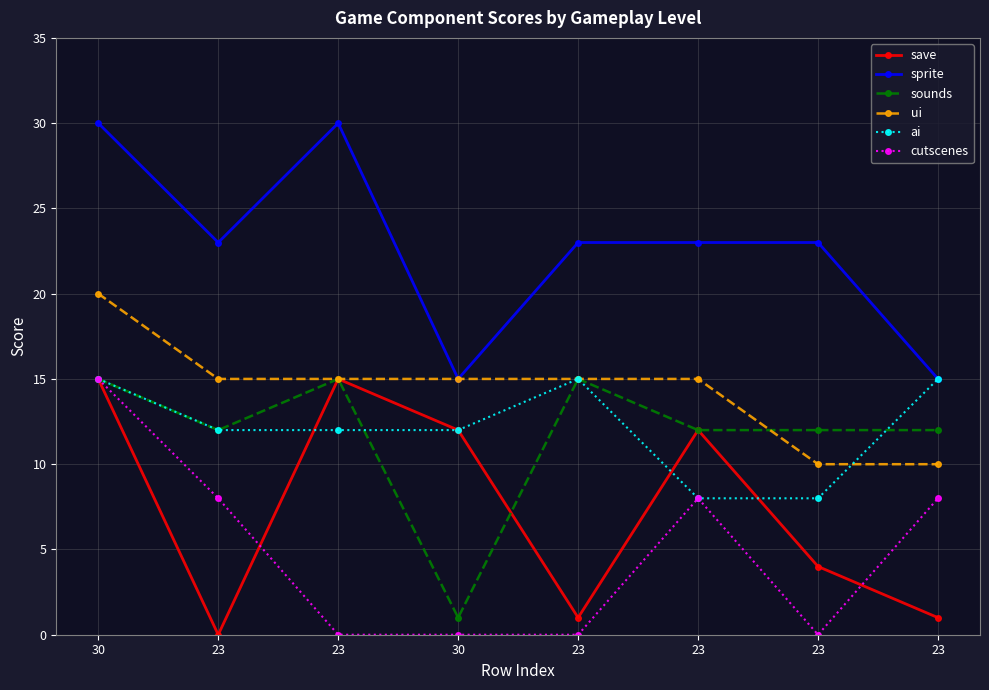

True or false: save and sprite cross at least once.

False